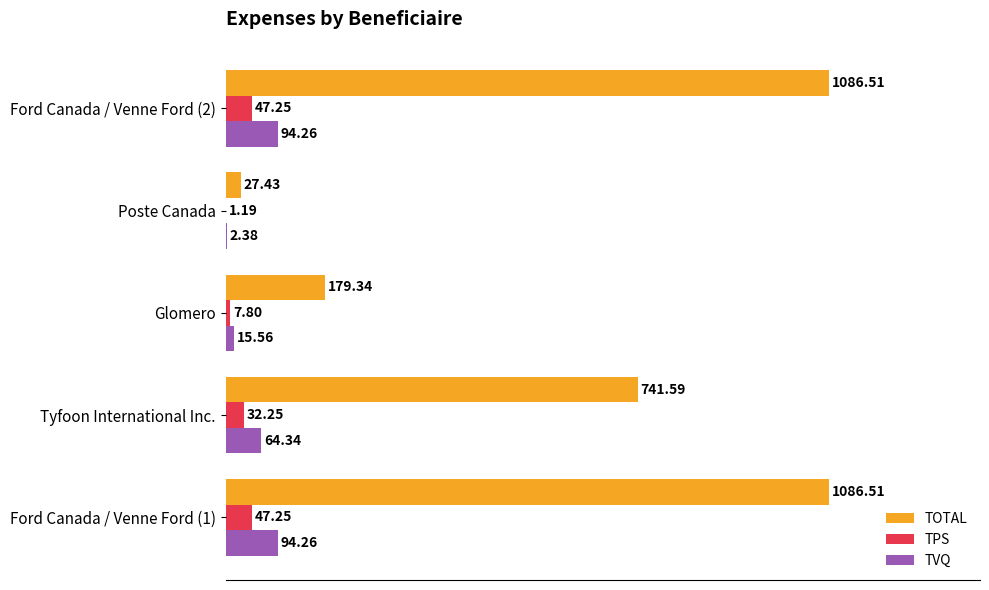

Which series changed the most between Tyfoon International Inc. and Ford Canada / Venne Ford (2)?

TOTAL